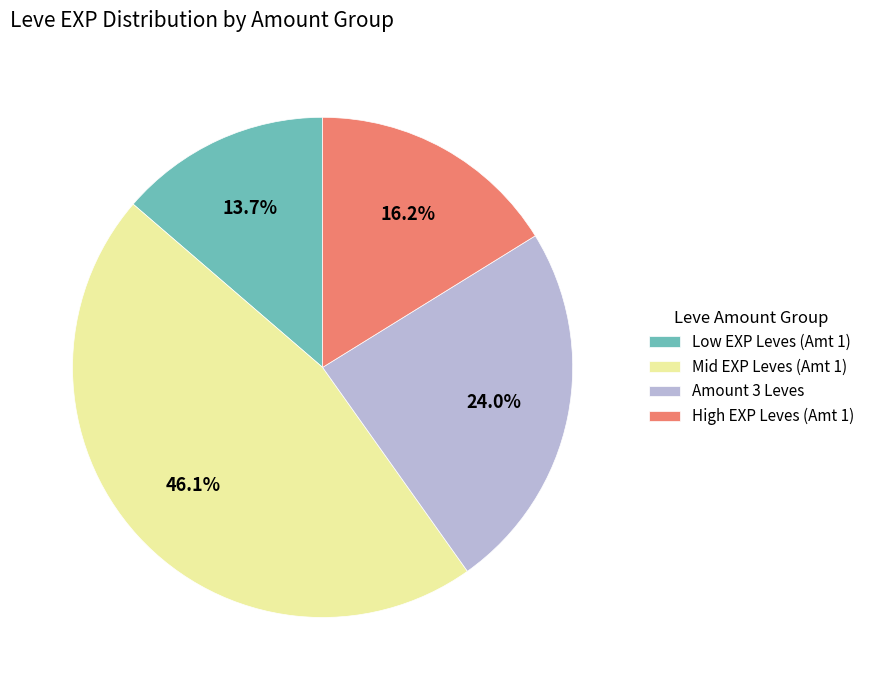

Does Amount 3 Leves account for over 50% of the chart?

No